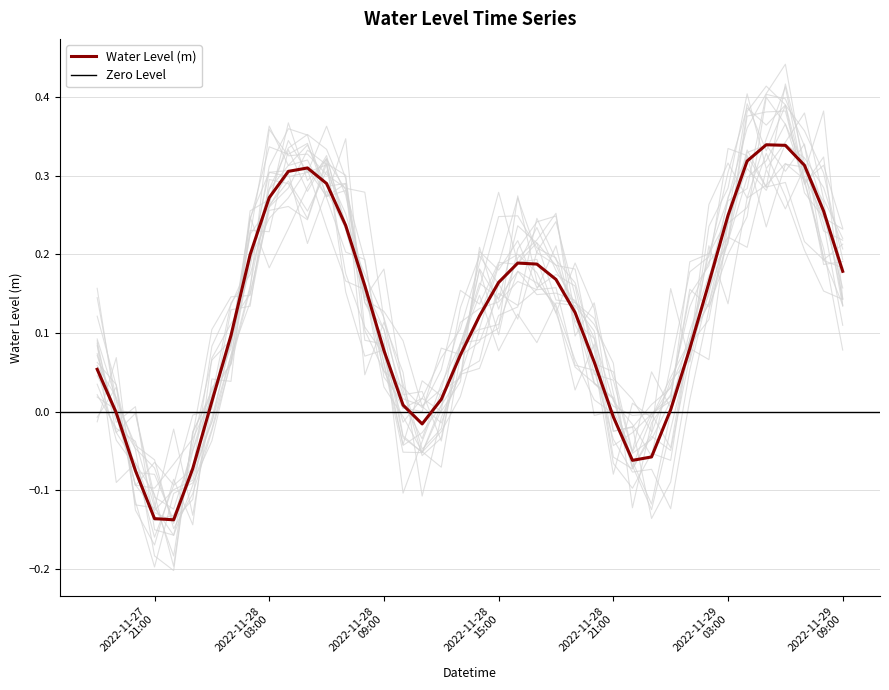

Does the chart display data point markers on the line(s)?

No